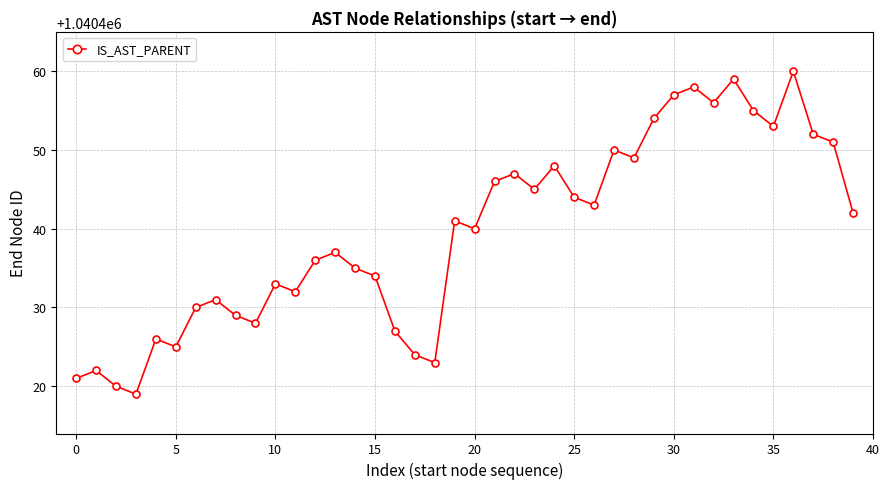

What is the difference between the maximum and minimum values?

41